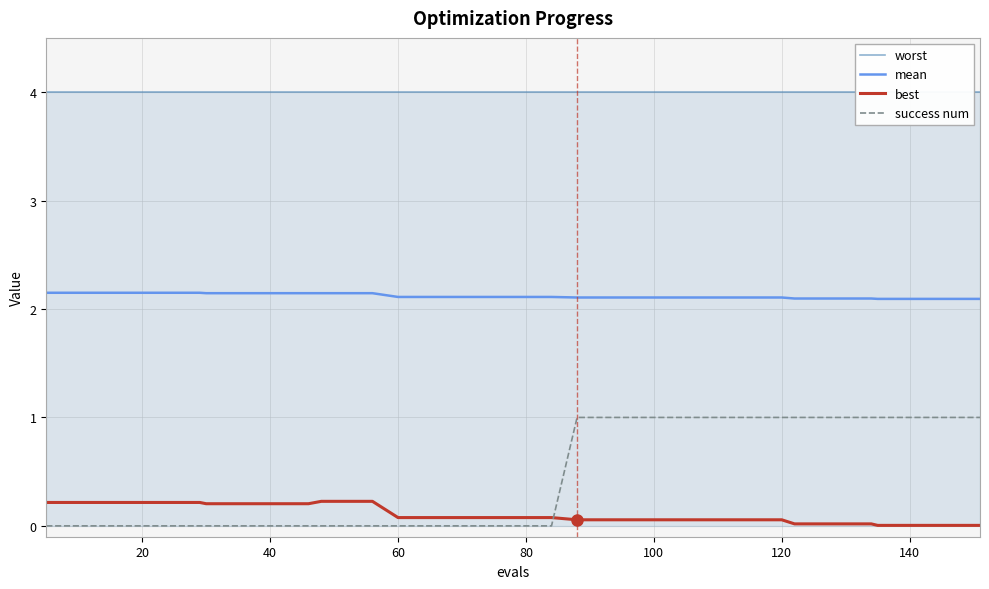

What is the sum of the worst values at 38 and 26?

8.0